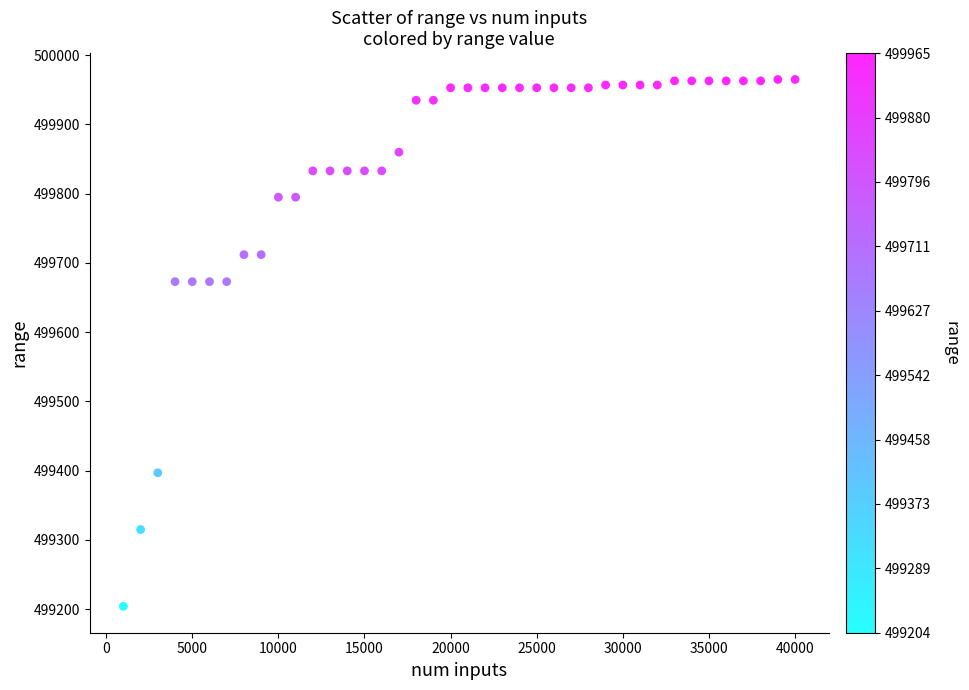

What is the range of Y values (max minus min)?

761